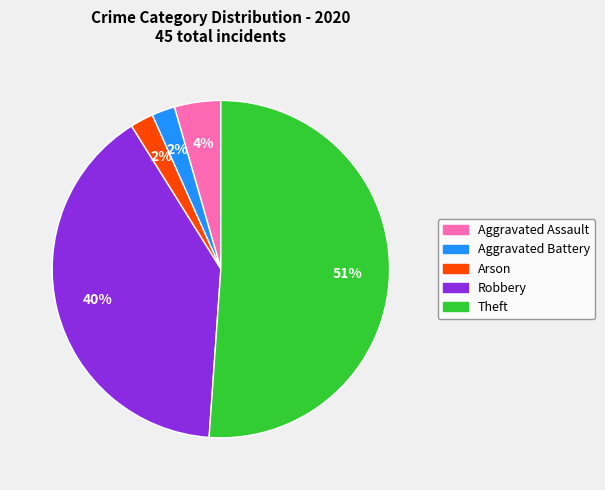

Combined, do Aggravated Battery and Aggravated Assault account for over 50%?

No